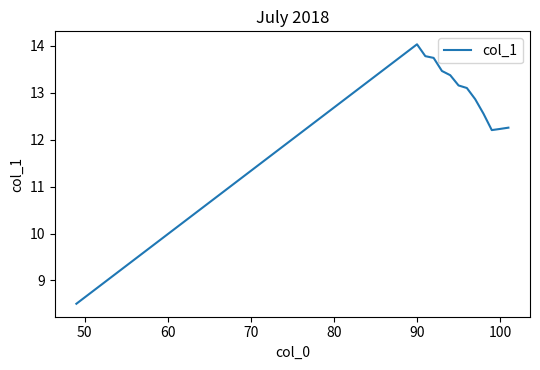

What is the maximum value shown in the chart?

14.0